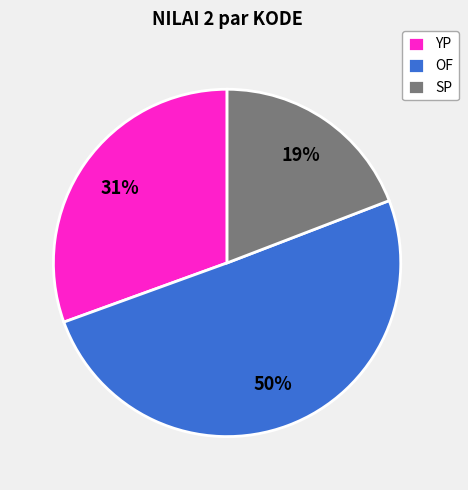

Which slice is the smallest?

SP